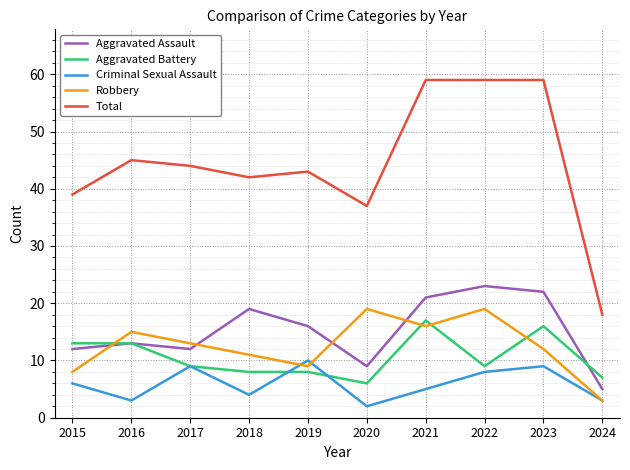

What is the difference between the maximum and second lowest values in the Total series?

22